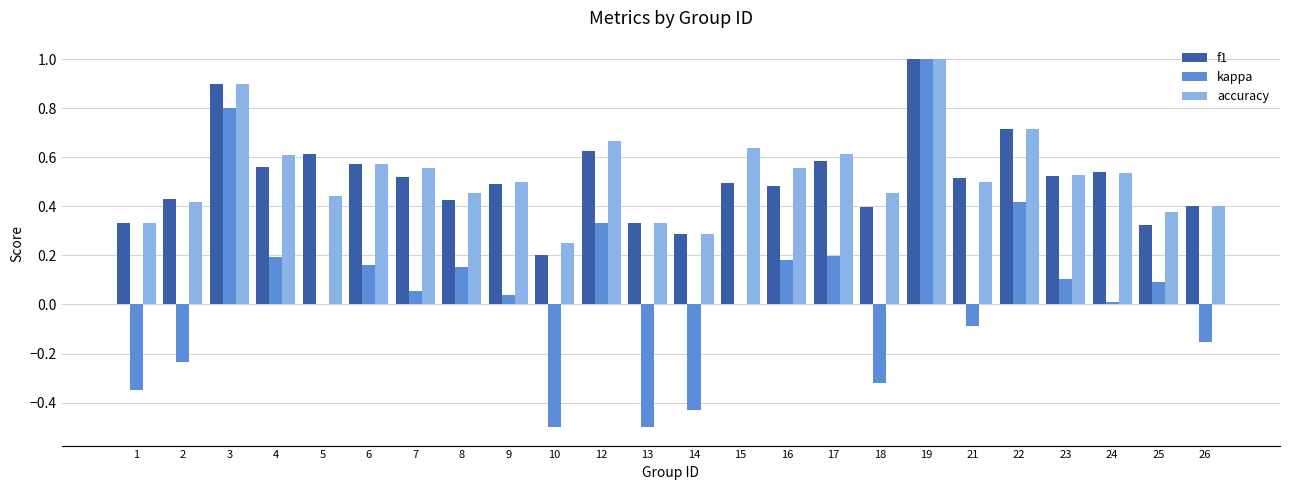

Is the value of accuracy at 22 greater than the value of f1 at 8?

Yes